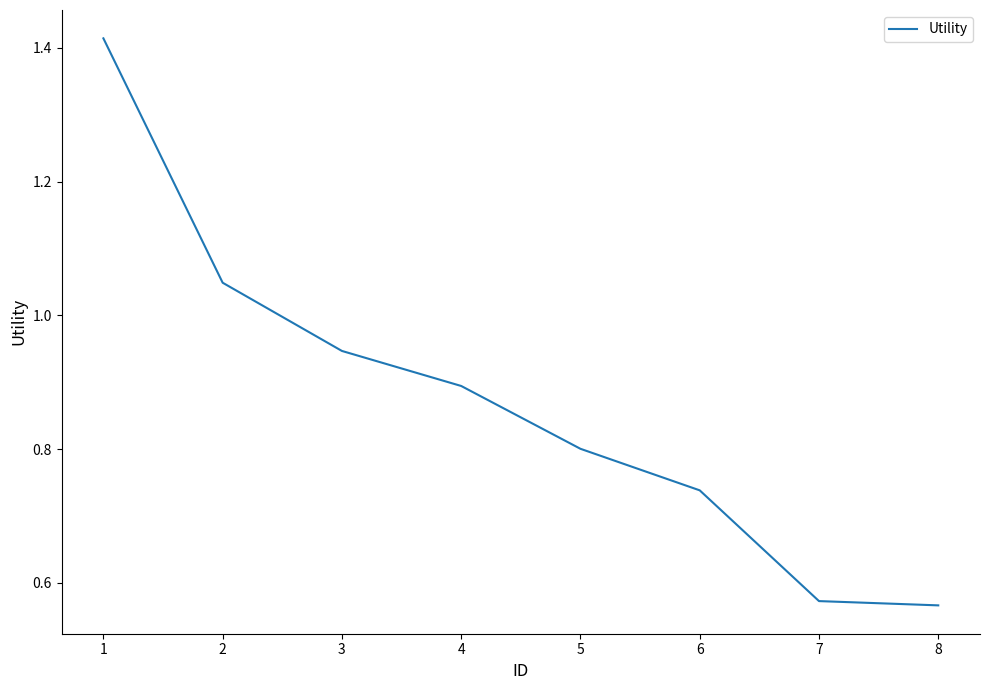

Is it true that the value at 5 is 0.2?

False